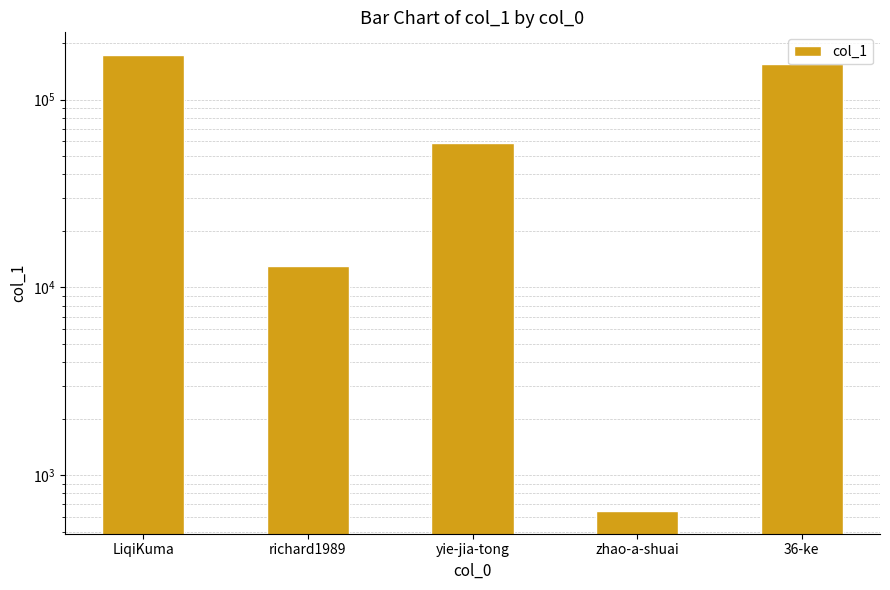

What is the smallest value displayed?

646